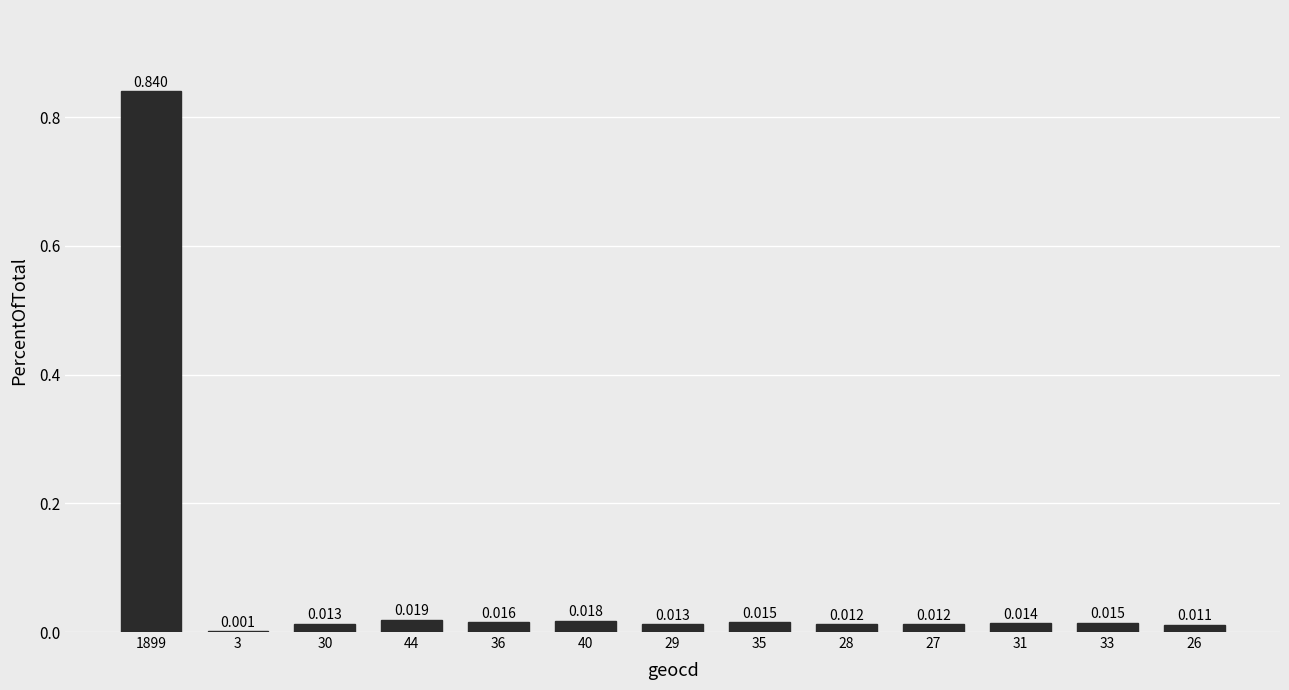

How many categories are shown in the chart?

13